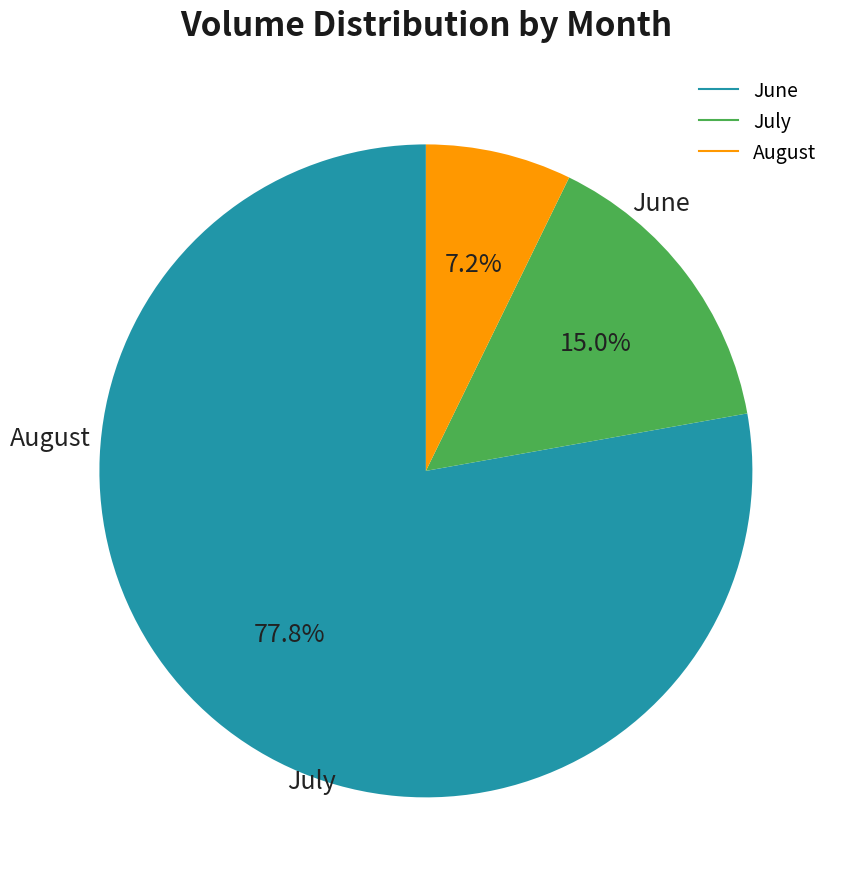

Does any single category account for the majority?

Yes